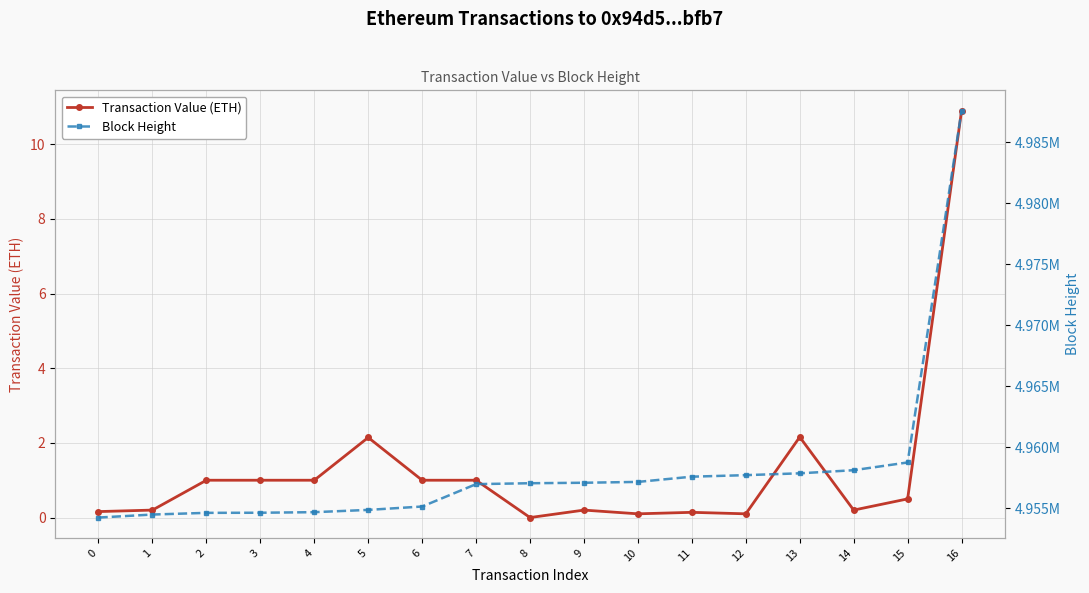

Rank the series by their average value, from lowest to highest.

Transaction Value (ETH), Block Height